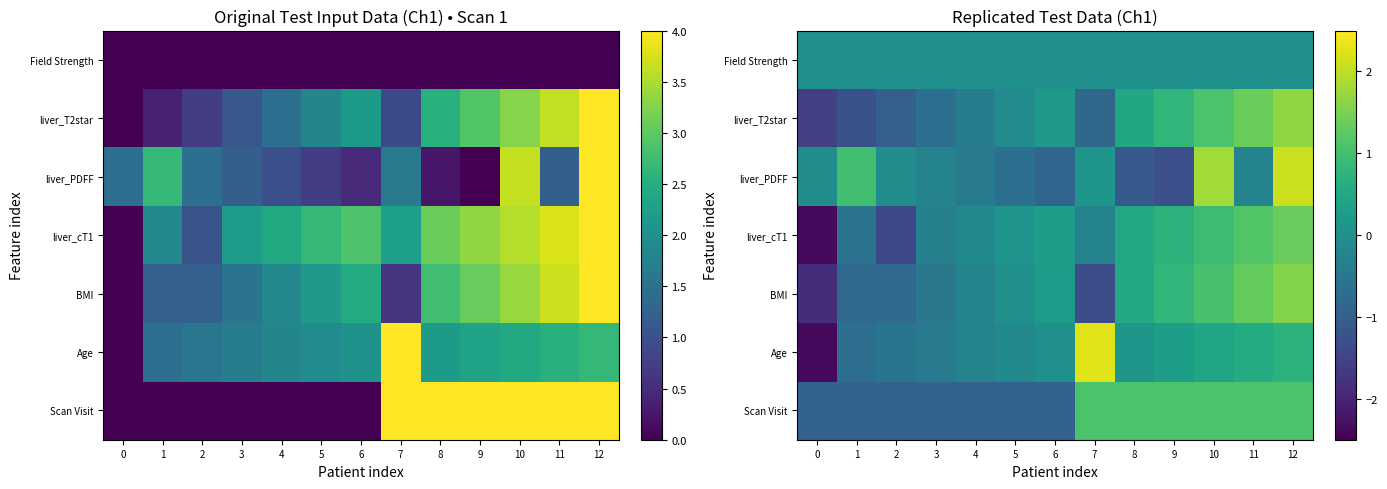

The liver_T2star series shows 0.9 at 8. True or false?

False